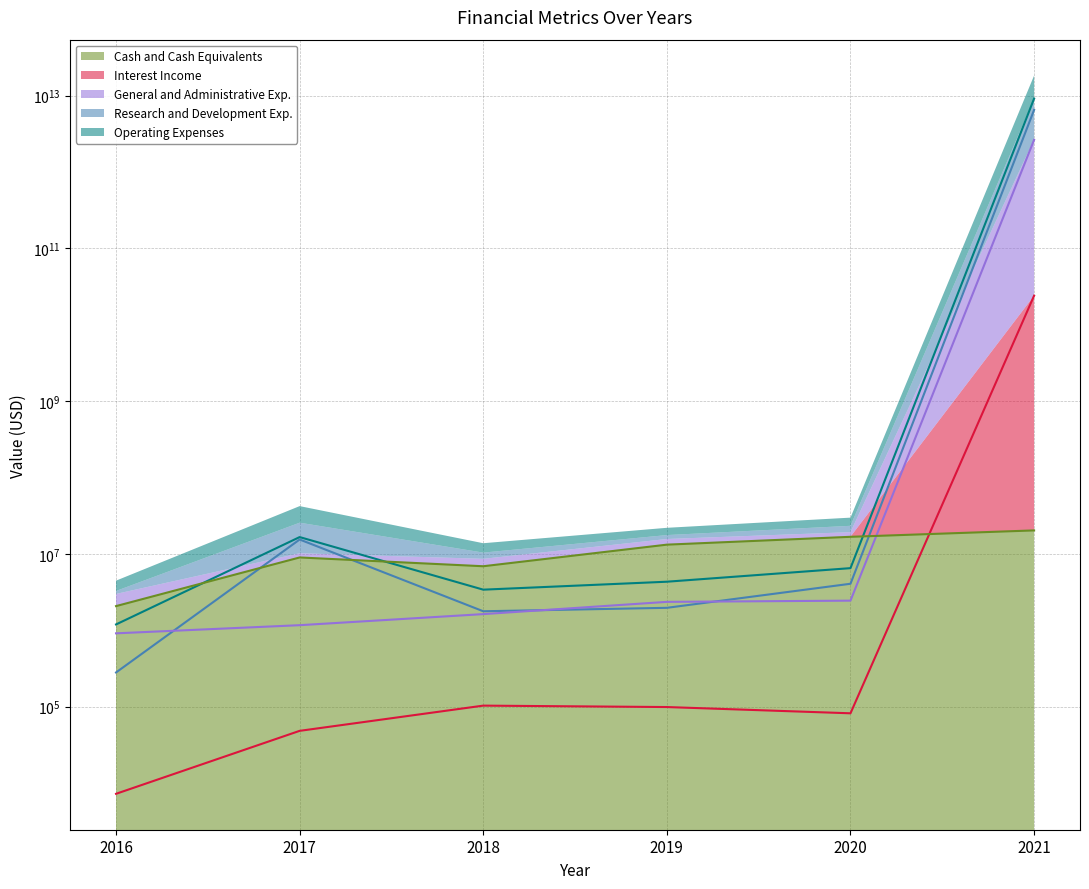

How many Cash and Cash Equivalents values are between 6892772 and 16737109?

4